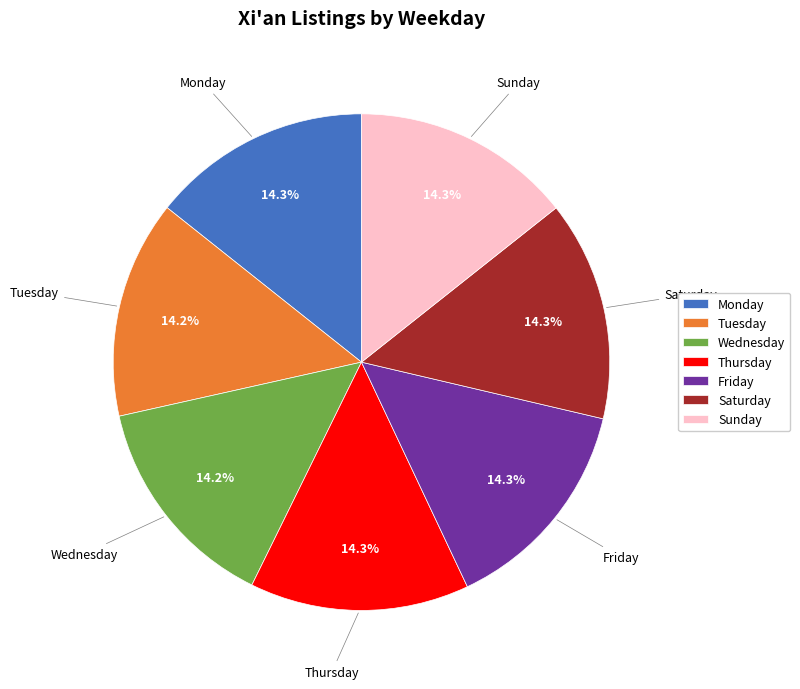

Does Friday account for over 50% of the chart?

No